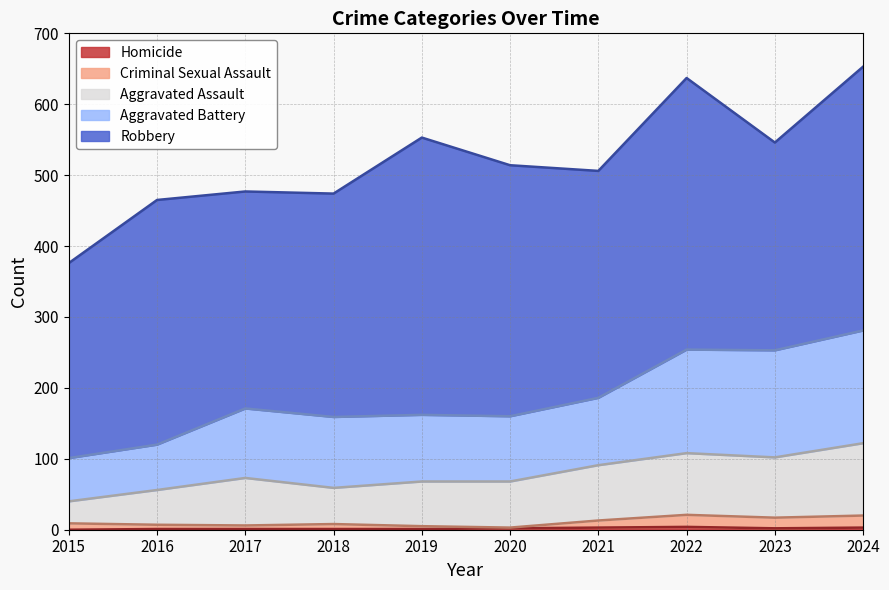

Where is Criminal Sexual Assault nearest to the value 12?

2021